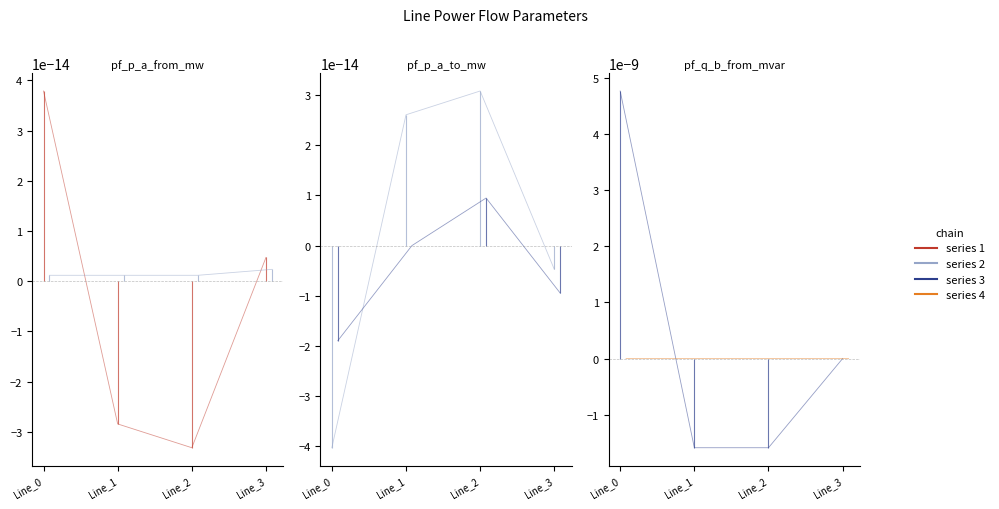

Which label corresponds to the smallest value in the chart?

Line_1